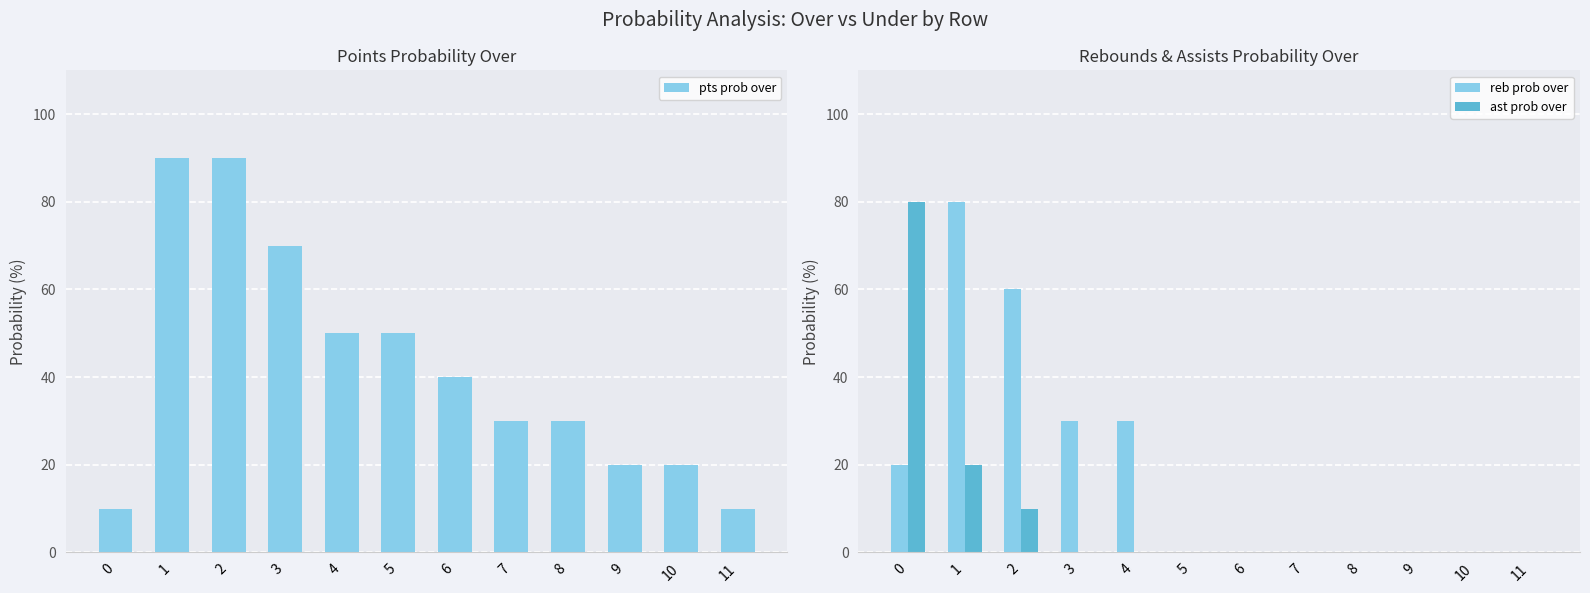

How many series are shown in this chart?

3